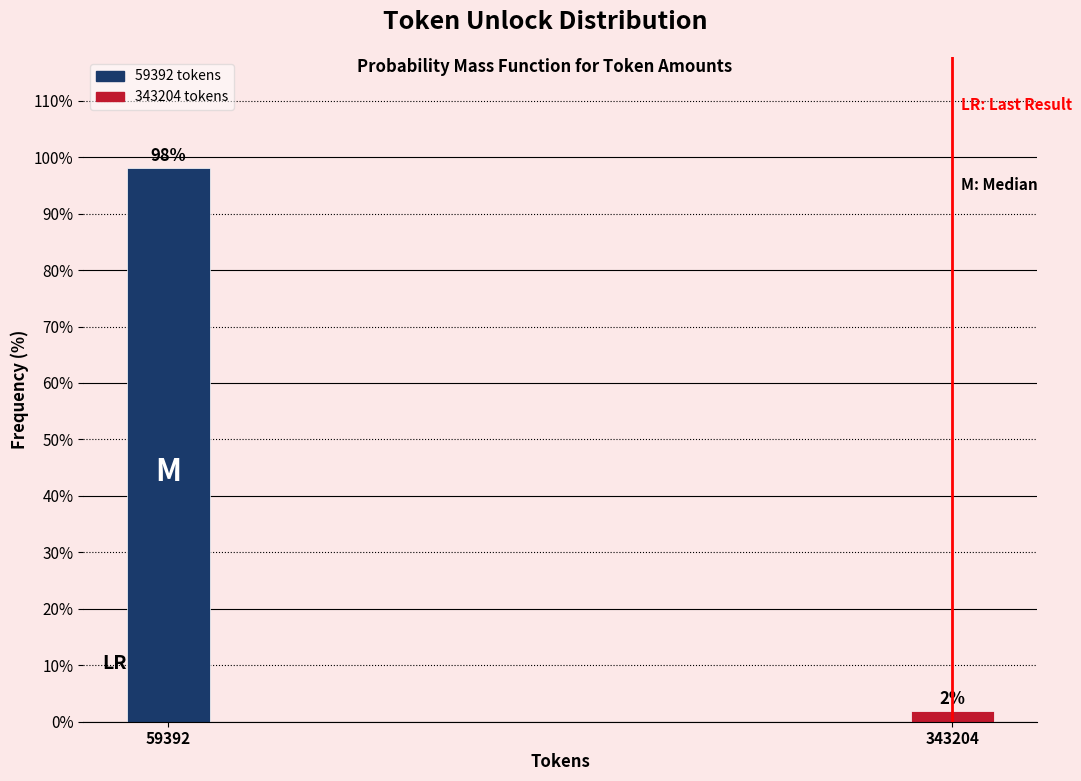

Which has a higher value, 59392 or 343204?

59392